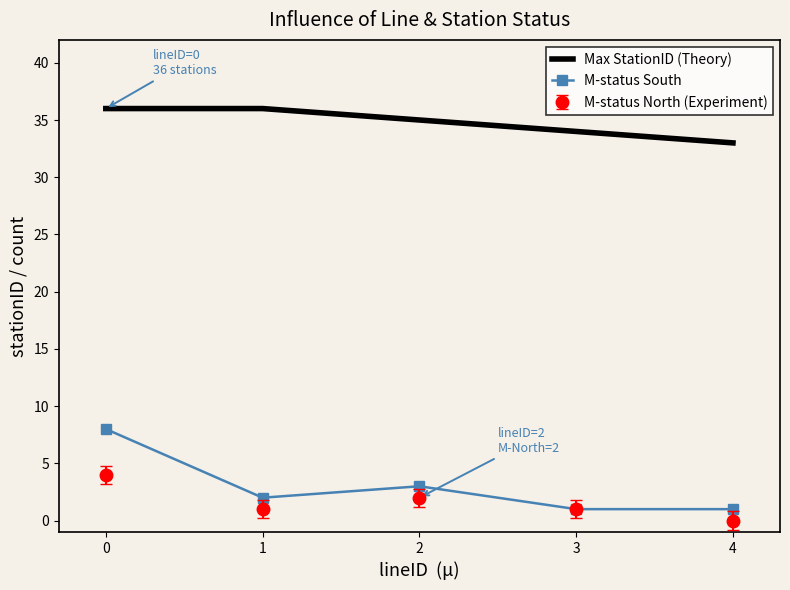

The M-status South series shows 12 at 0. True or false?

False